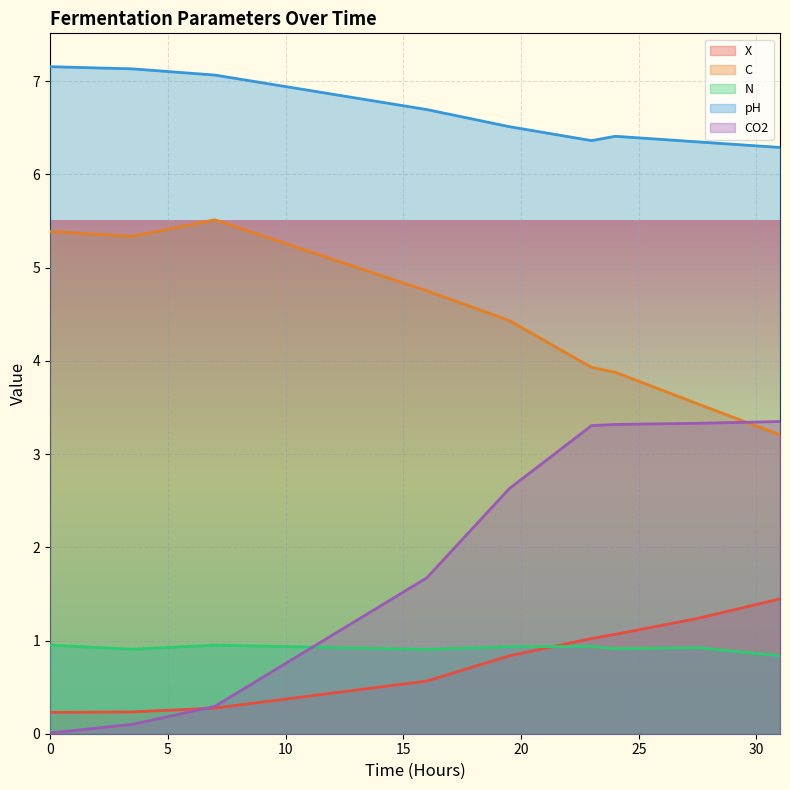

True or false: X has a value of 0.4 at 3.5.

False